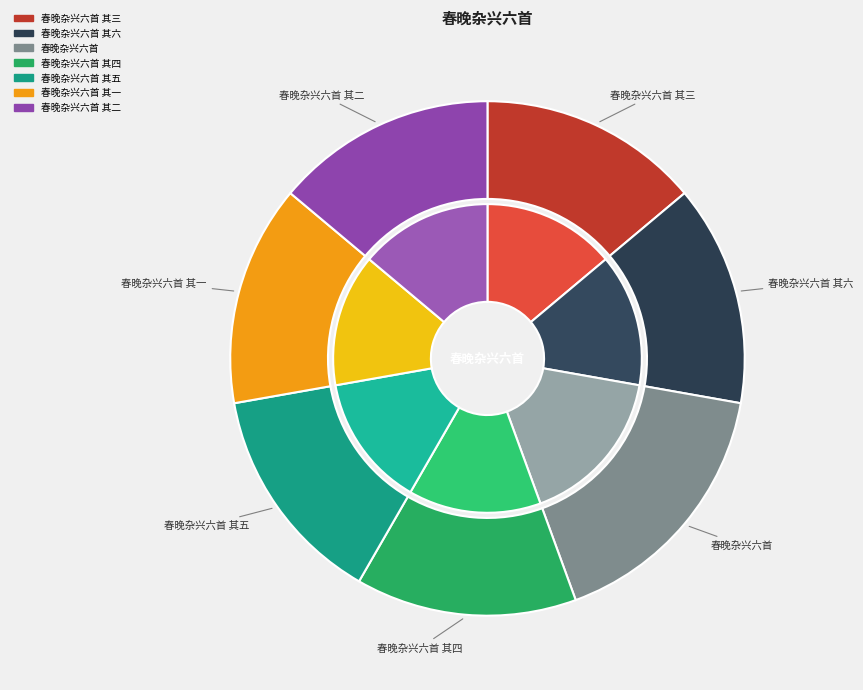

What percentage do 春晚杂兴六首 and 春晚杂兴六首 其三 together represent?

30.5%